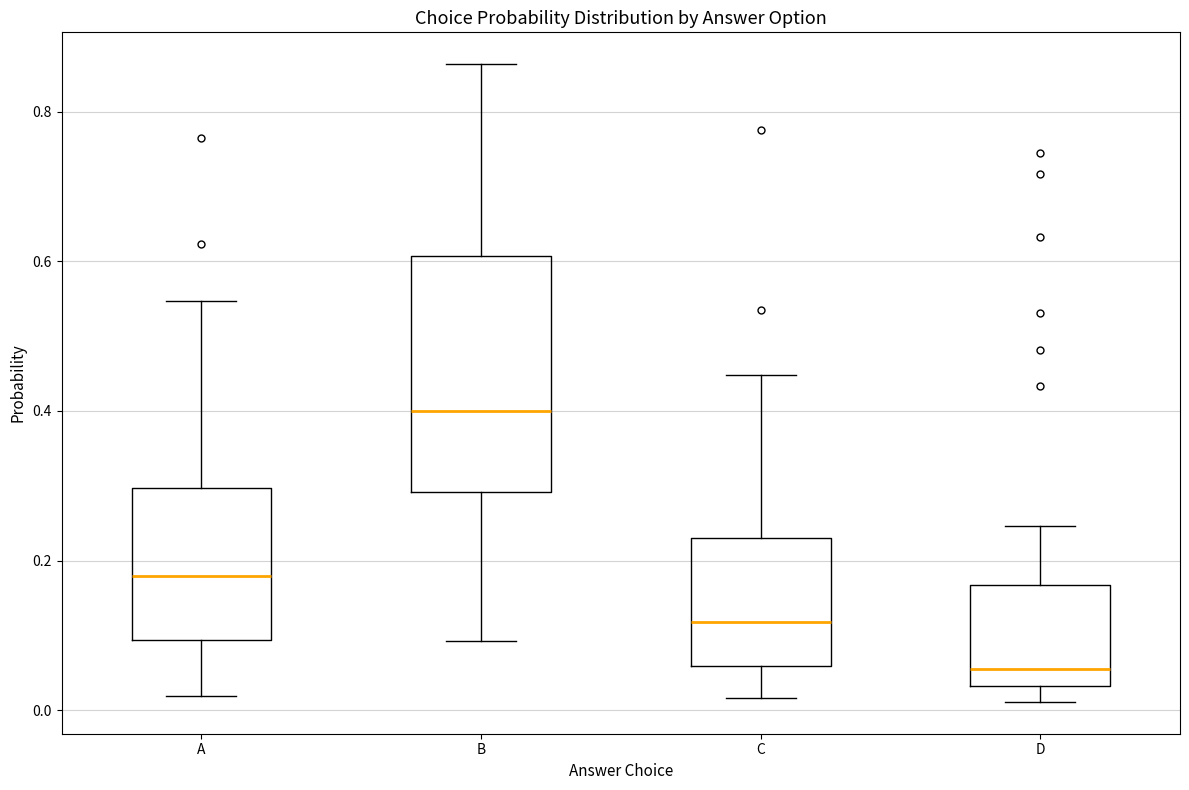

Which box is the tallest, from its lower edge to its upper edge?

B